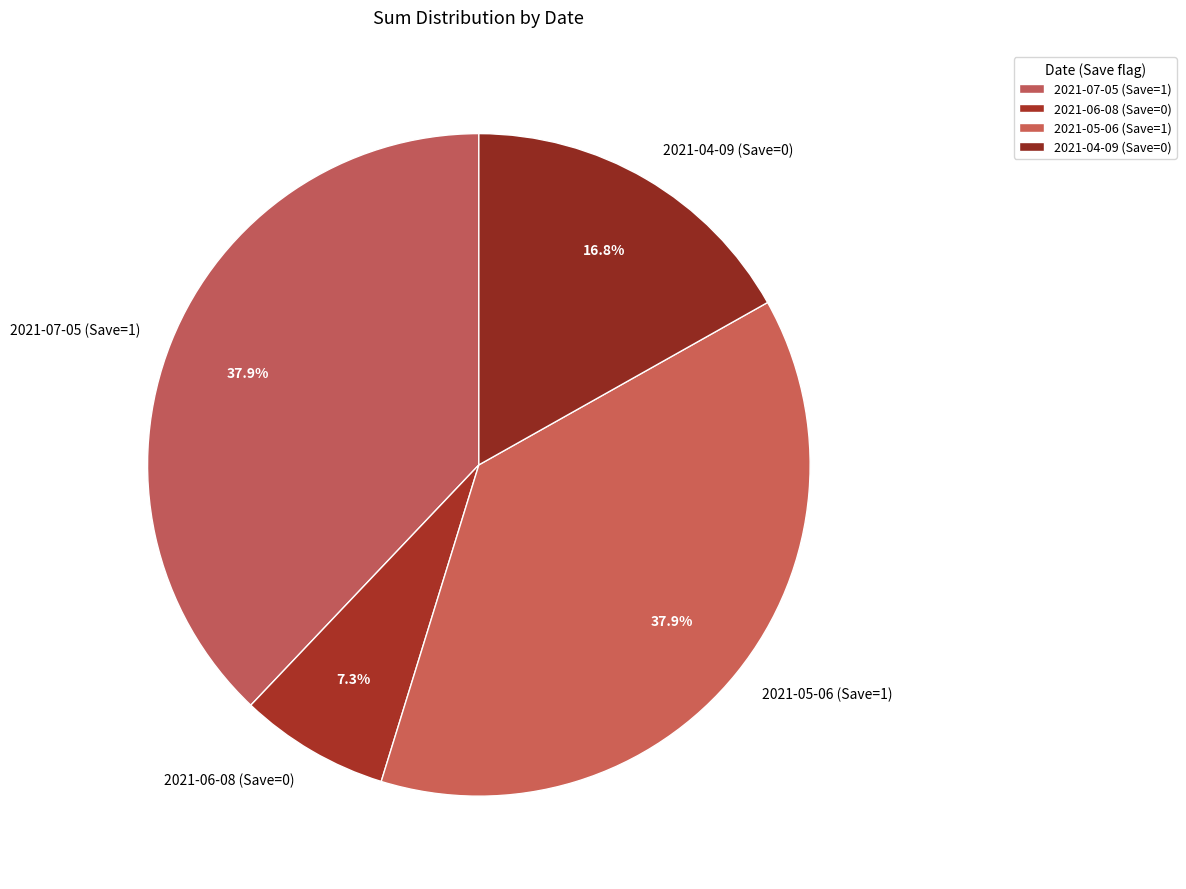

What is the ratio of the value at 2021-05-06 (Save=1) to the value at 2021-04-09 (Save=0)?

2.3